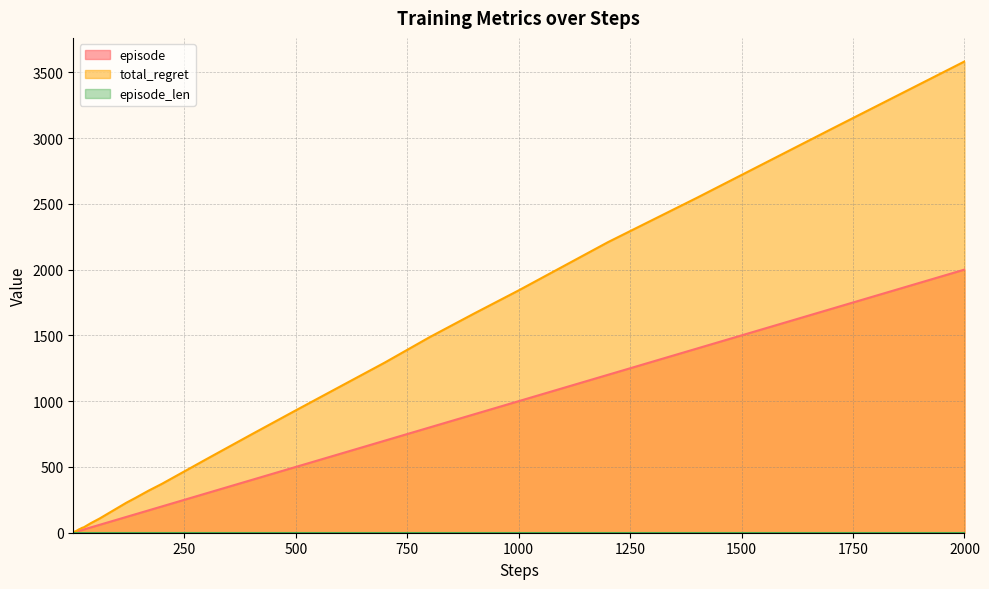

True or false: episode has a value of 700 at 700.

True